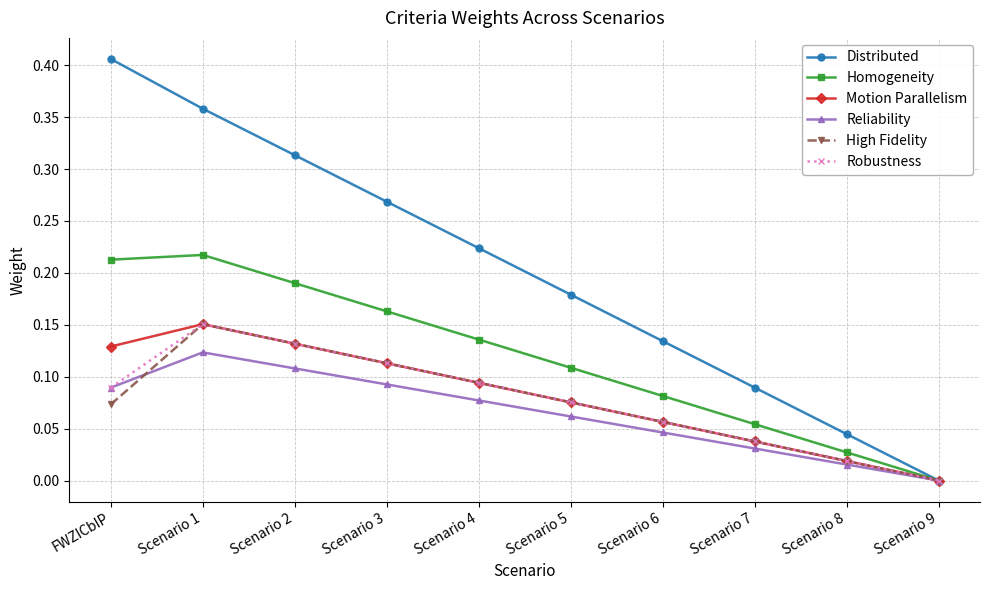

The value of Homogeneity at Scenario 8 is 0.0. True or false?

True